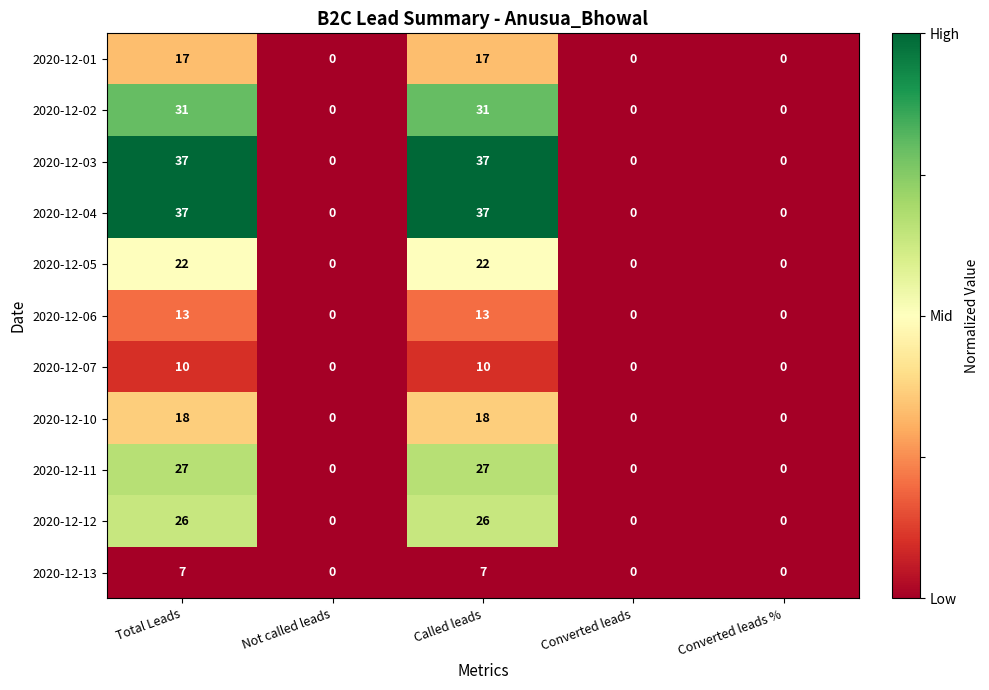

What is the total value across all series at Called leads?

245